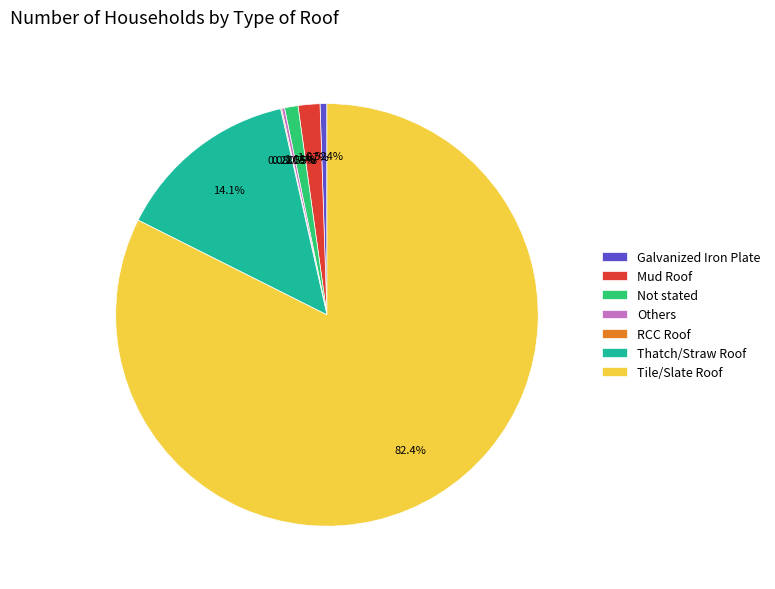

To the nearest percent, what is the average slice percentage?

14%